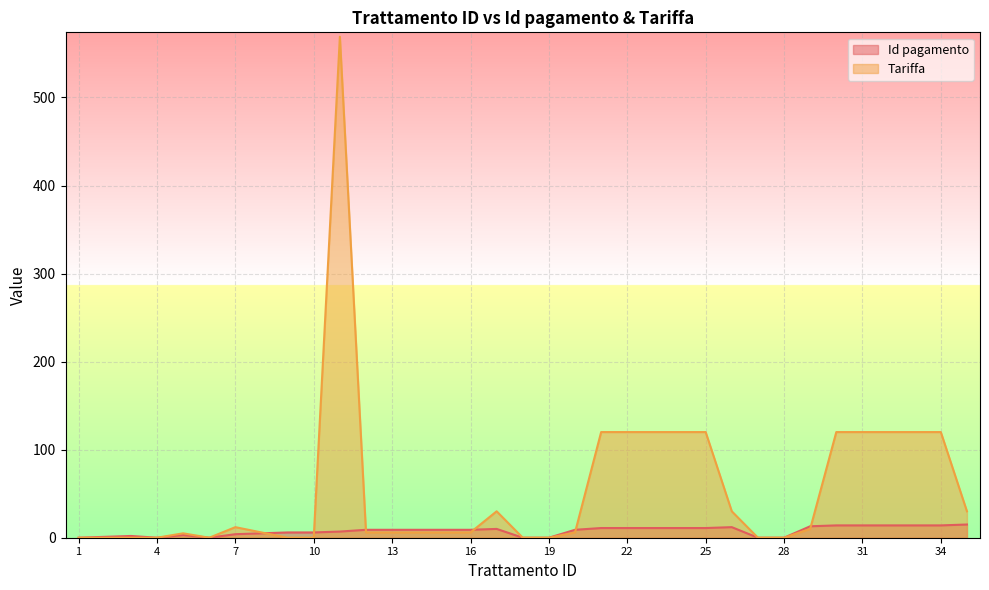

How many intersections are there between Tariffa and Id pagamento?

6